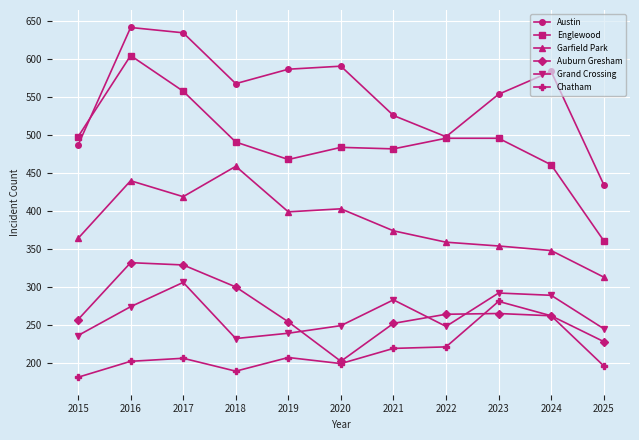

True or false: Grand Crossing and Garfield Park intersect in this chart.

False